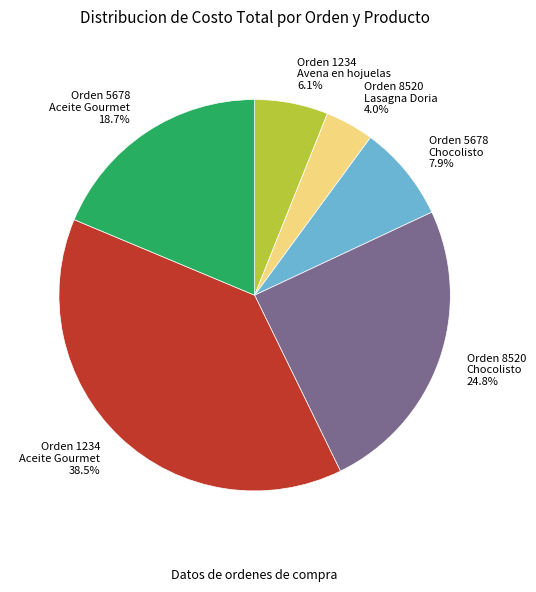

What percentage is NOT represented by Orden 8520 Lasagna Doria 4.0%?

96.0%